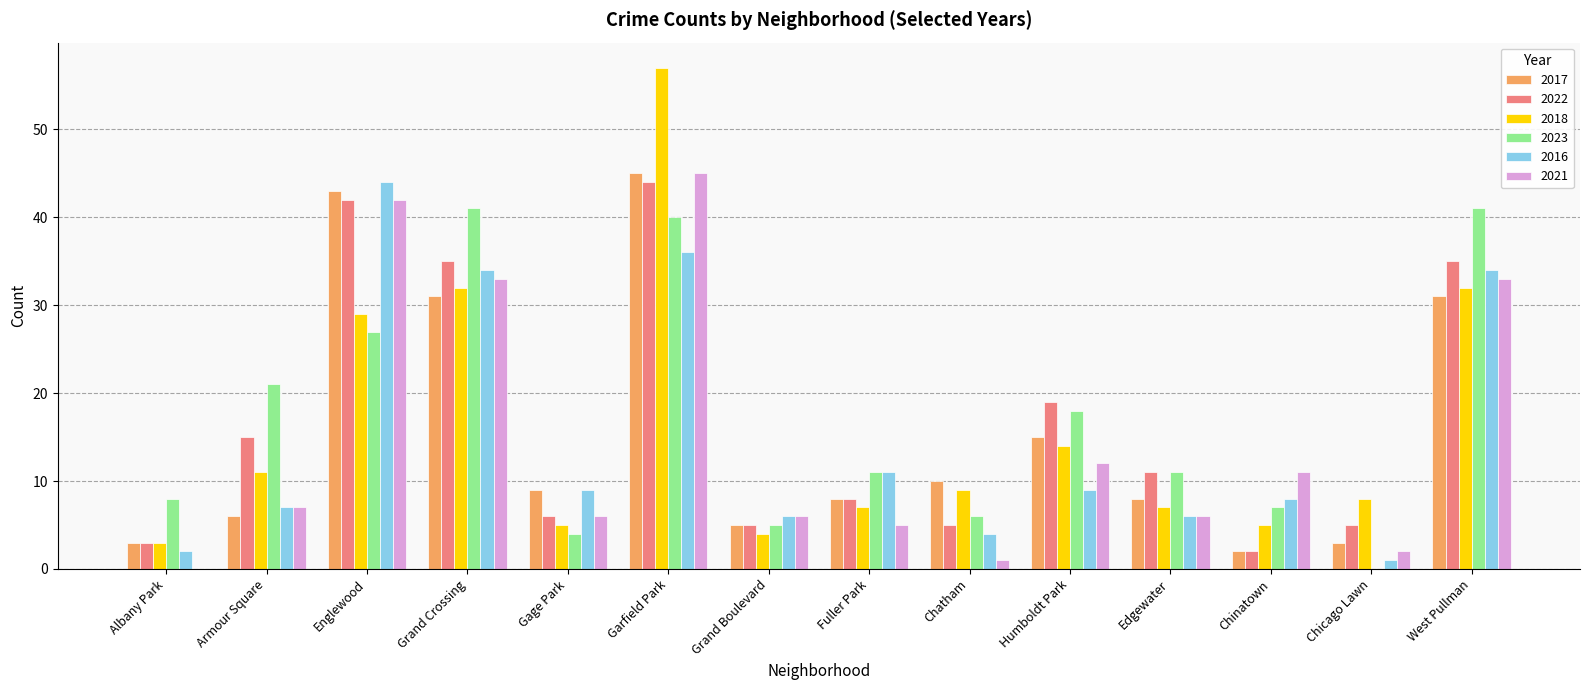

Reading right to left, extract all data points from this chart.

2017: 31	3	2	8	15	10	8	5	45	9	31	43	6	3
2022: 35	5	2	11	19	5	8	5	44	6	35	42	15	3
2018: 32	8	5	7	14	9	7	4	57	5	32	29	11	3
2023: 41	0	7	11	18	6	11	5	40	4	41	27	21	8
2016: 34	1	8	6	9	4	11	6	36	9	34	44	7	2
2021: 33	2	11	6	12	1	5	6	45	6	33	42	7	0